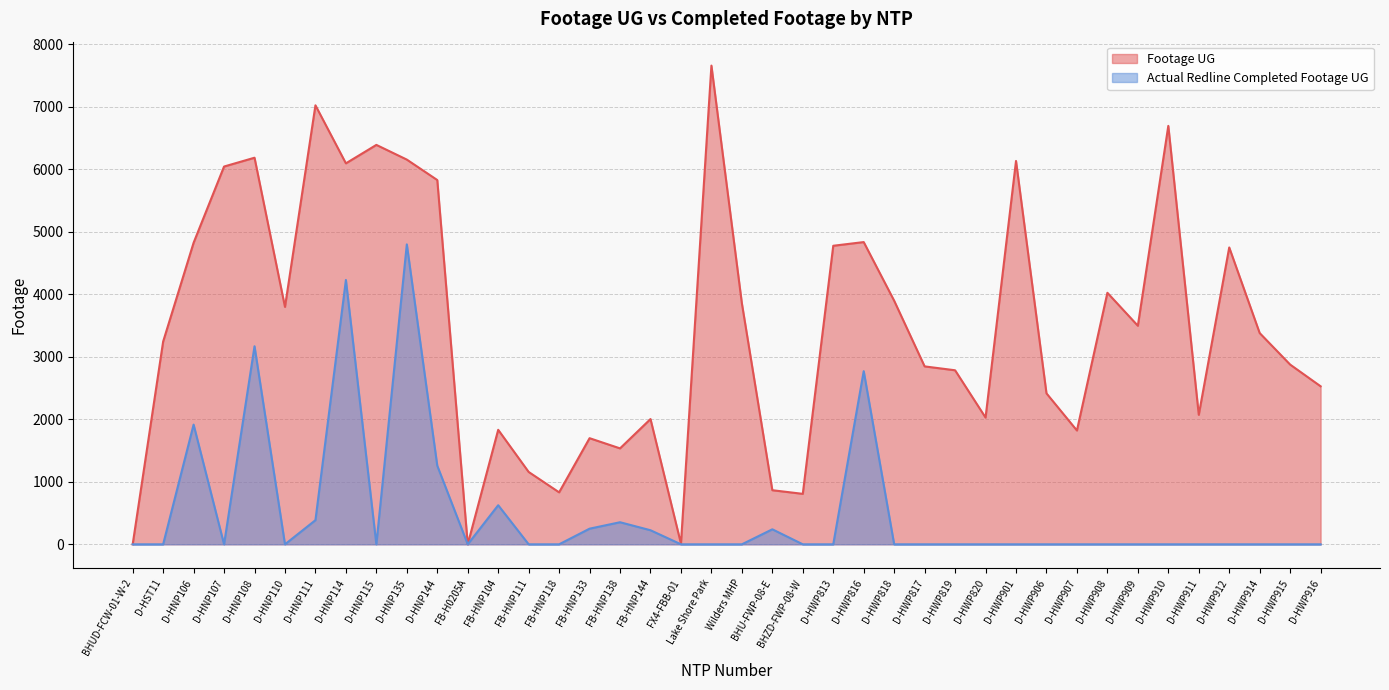

Is the value of Footage UG at D-HWP911 greater than the value of Actual Redline Completed Footage UG at D-HNP110?

Yes